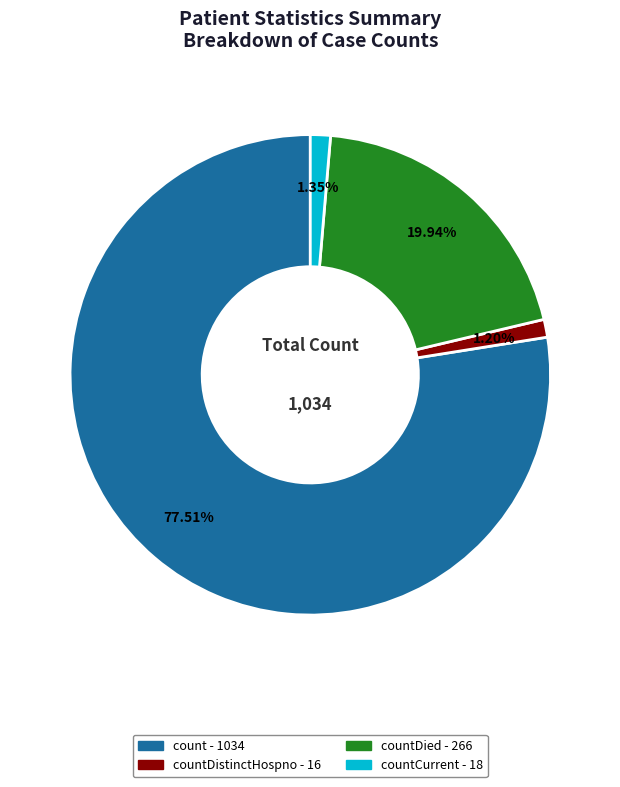

Is there a majority slice in this chart?

Yes